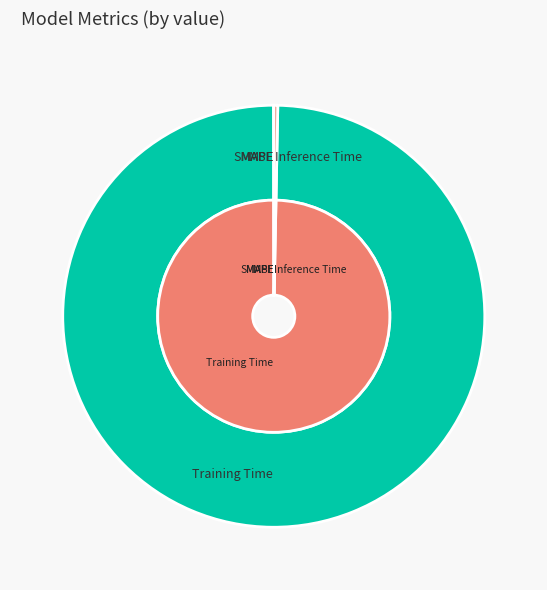

Rank the categories by value from lowest to highest.

MSE, SMAPE, MAPE, Inference Time, Training Time